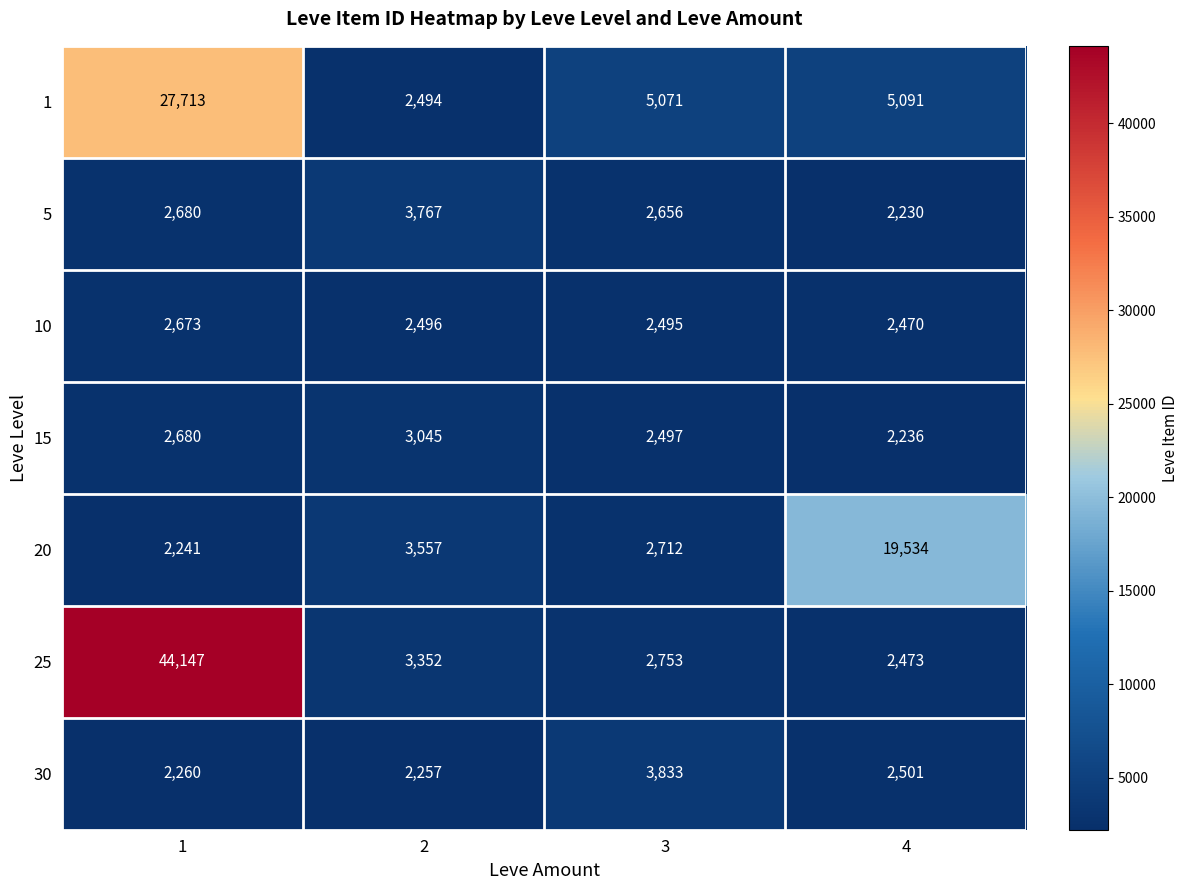

What is the difference between the maximum and minimum values in the 15 series?

809